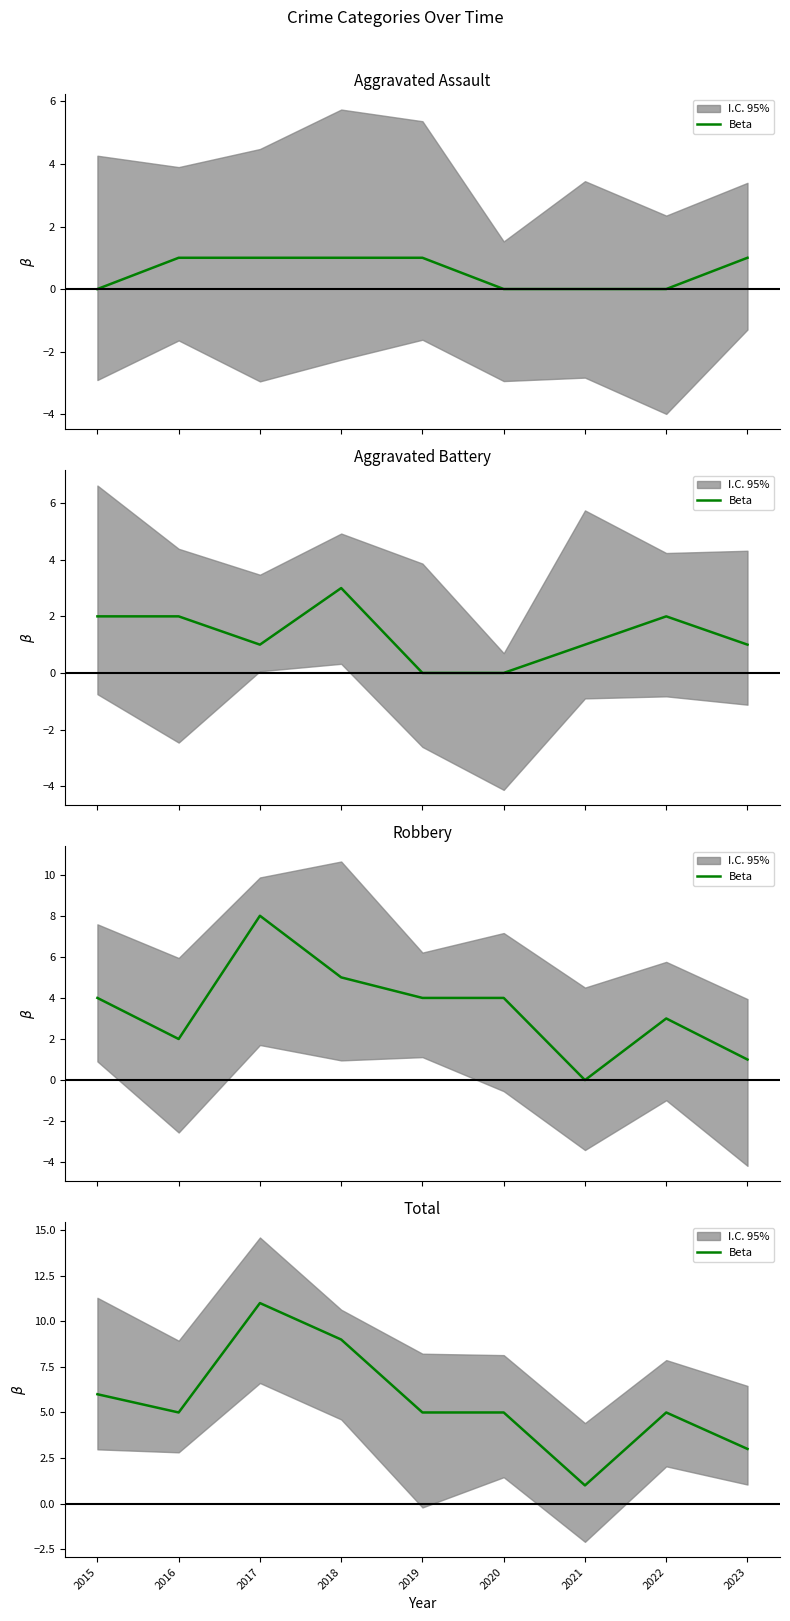

Is this an area chart (filled region under the line)?

No